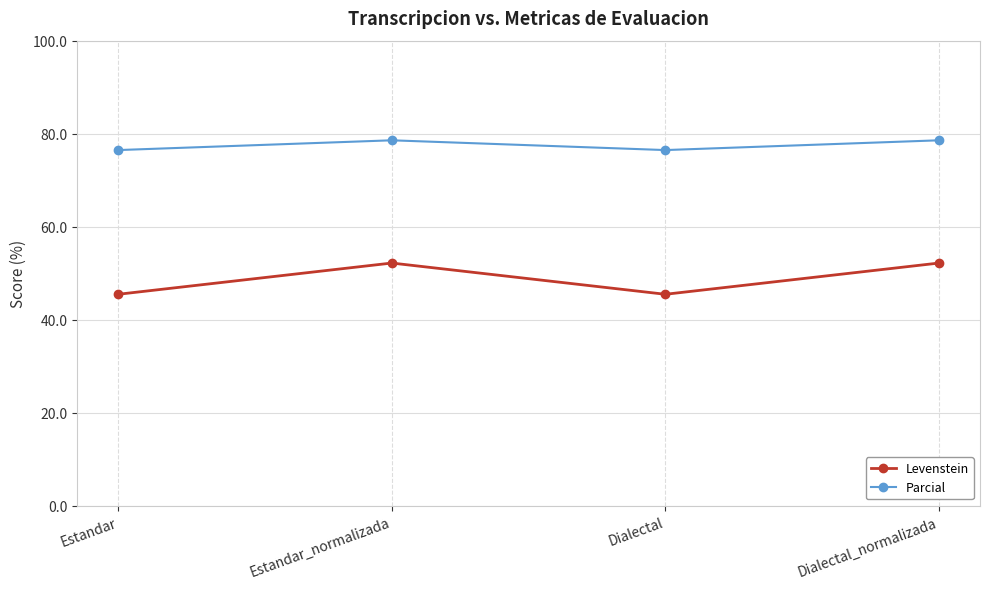

Is this an area chart (filled region under the line)?

No